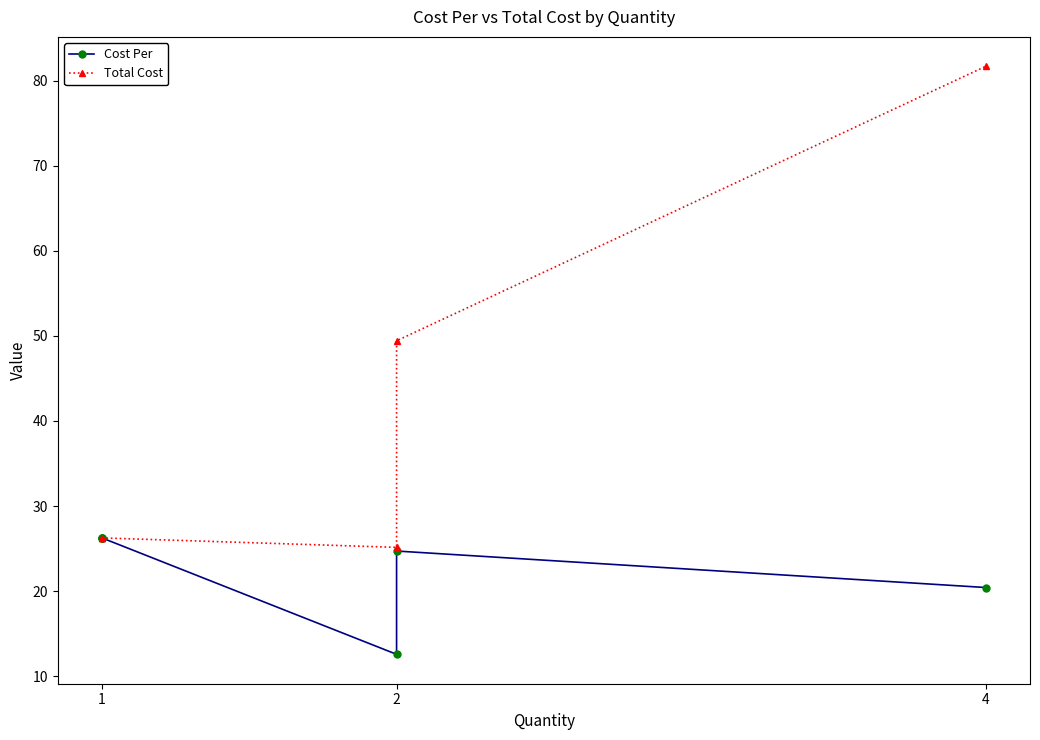

True or false: Total Cost and Cost Per cross at least once.

False